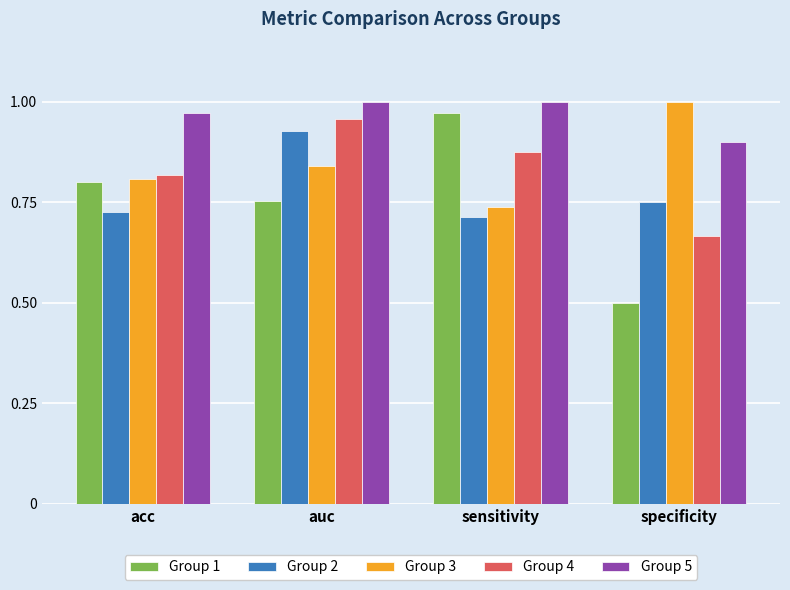

List the labels in order of Group 1 value, smallest first.

specificity, auc, acc, sensitivity